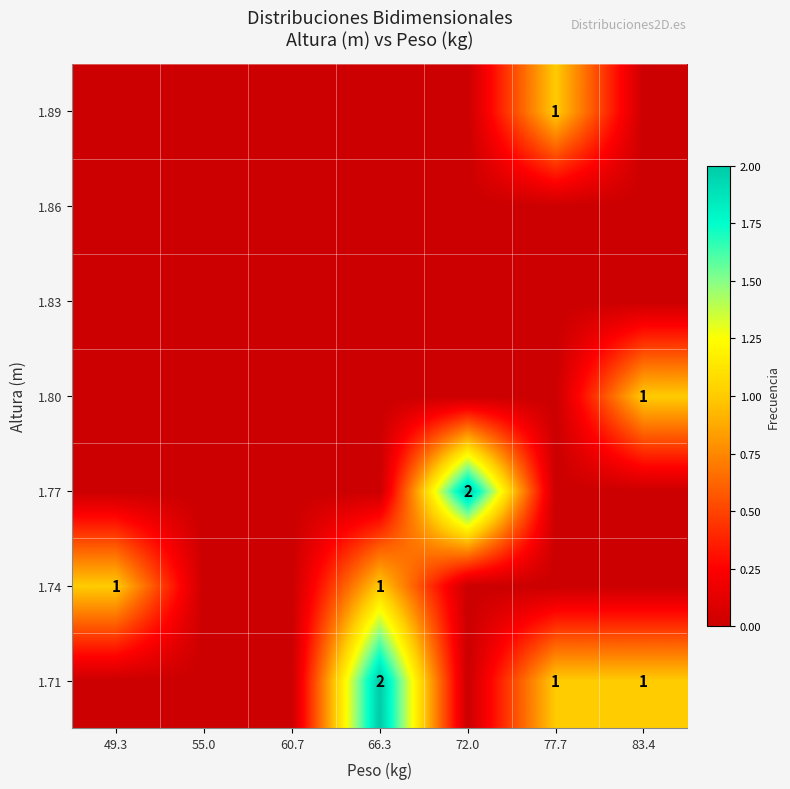

The value of 1.77 at 72.0 is 1. True or false?

False